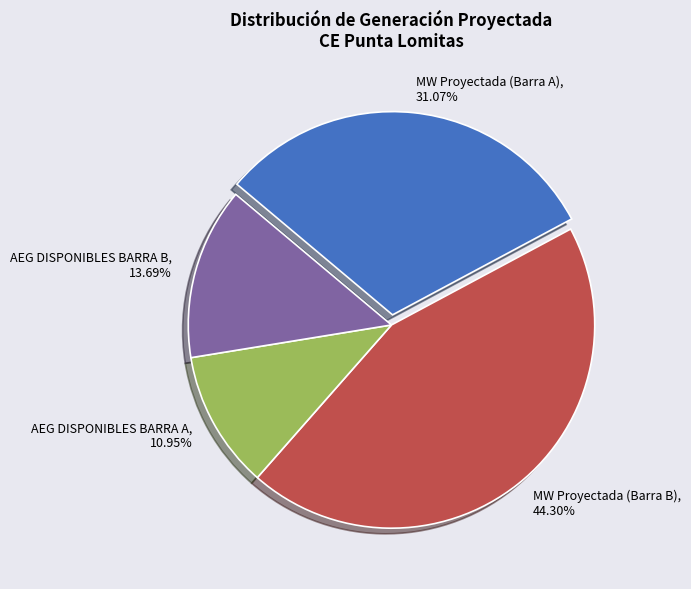

What is the largest slice in the pie chart?

MW Proyectada (Barra B)